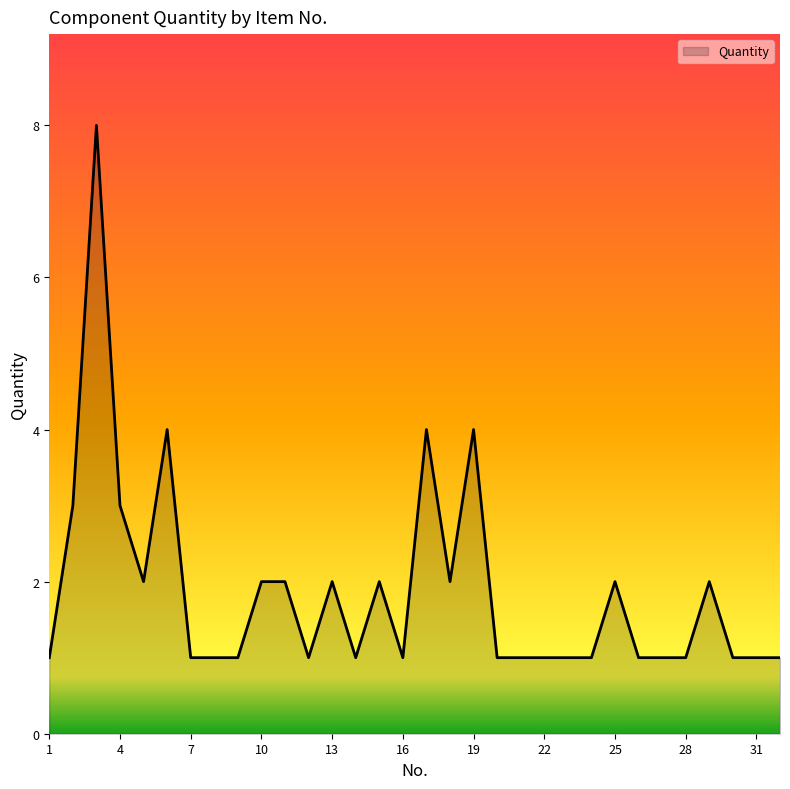

Reading right to left, extract all data points from this chart.

1	1	1	2	1	1	1	2	1	1	1	1	1	4	2	4	1	2	1	2	1	2	2	1	1	1	4	2	3	8	3	1